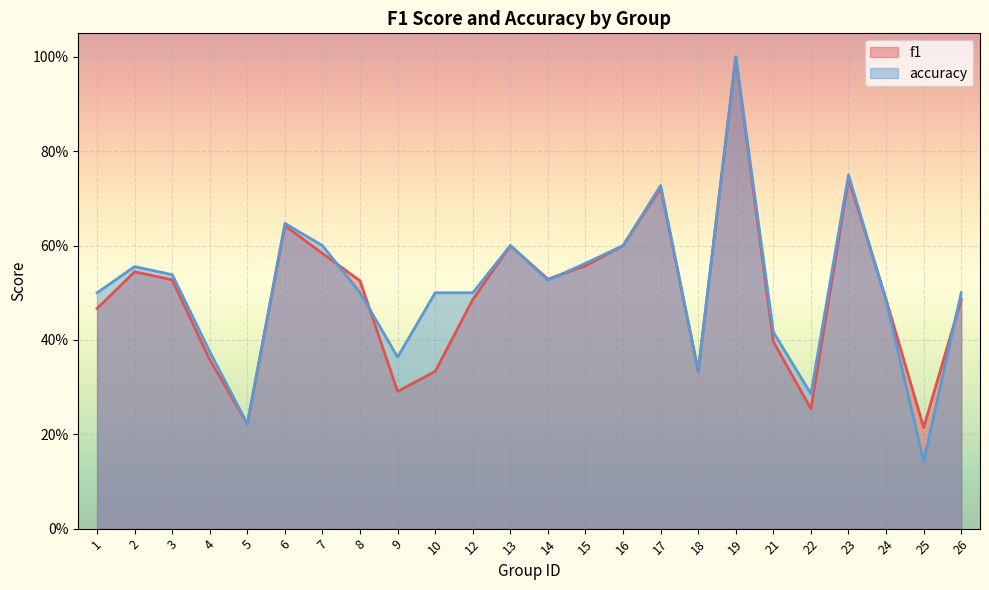

What are all the series names shown in the legend?

f1, accuracy